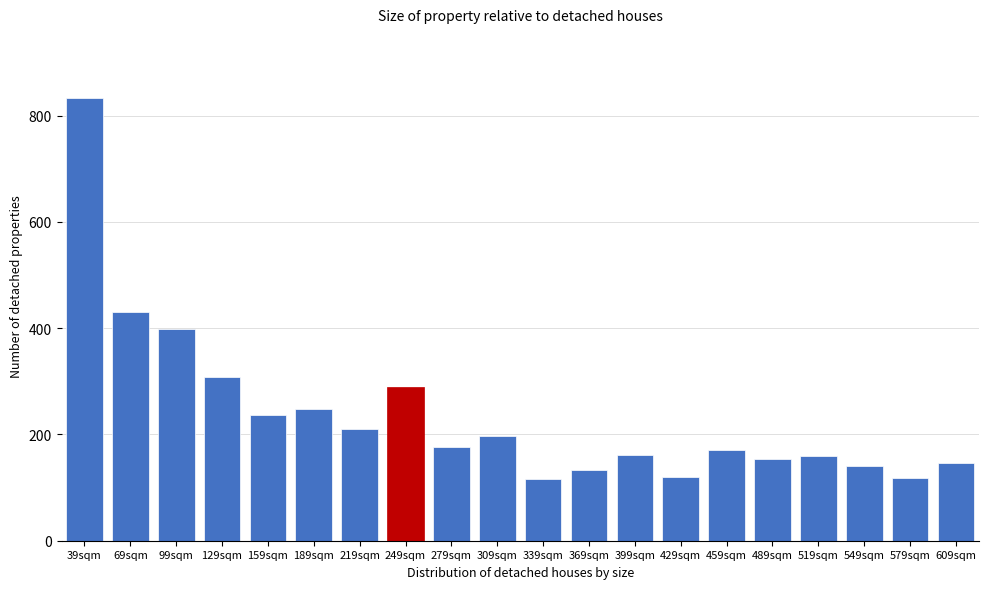

What is the label of the 4th bar from the right?

519sqm